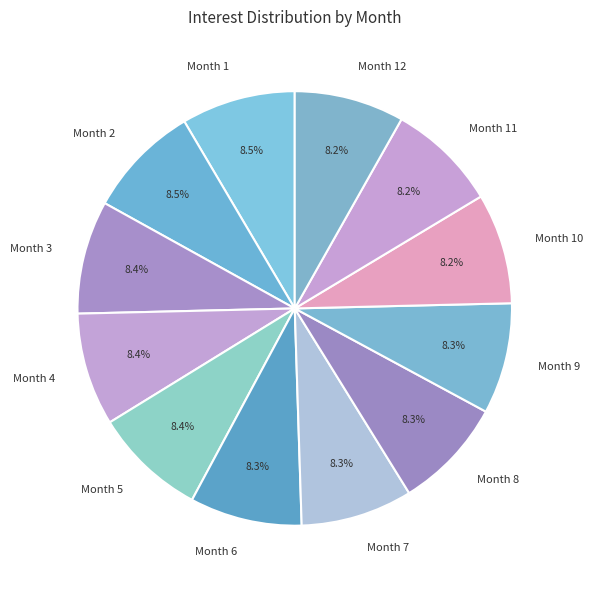

Is the sum of Month 4 and Month 11 greater than half?

No